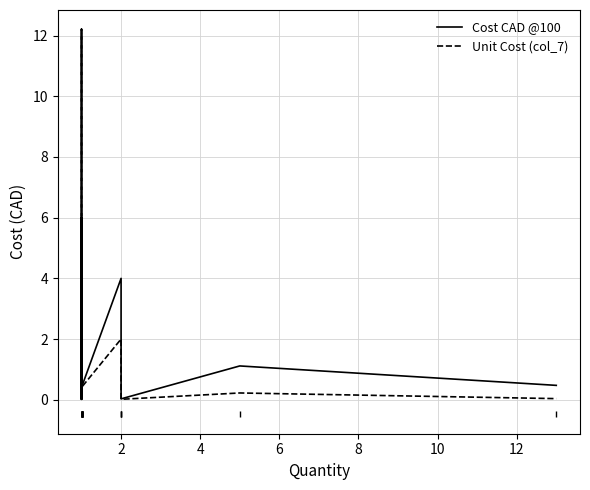

Does the chart have visible grid lines?

Yes